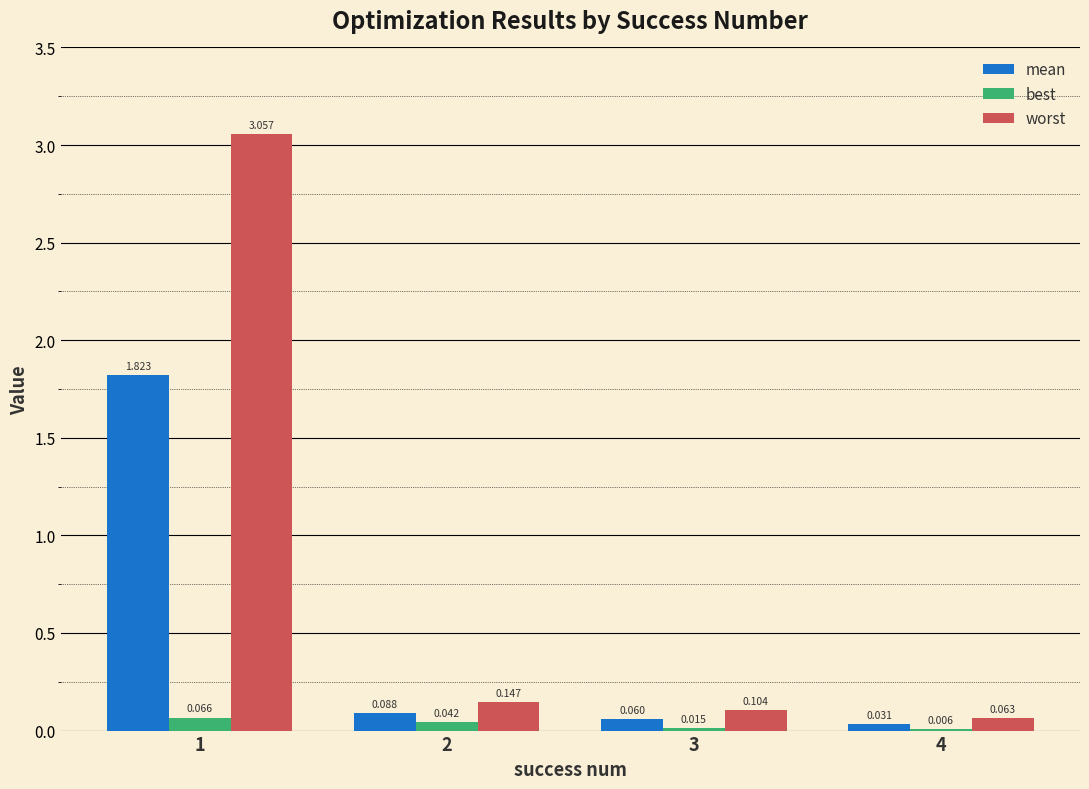

True or false: mean has a value of 0.5 at 1.

False